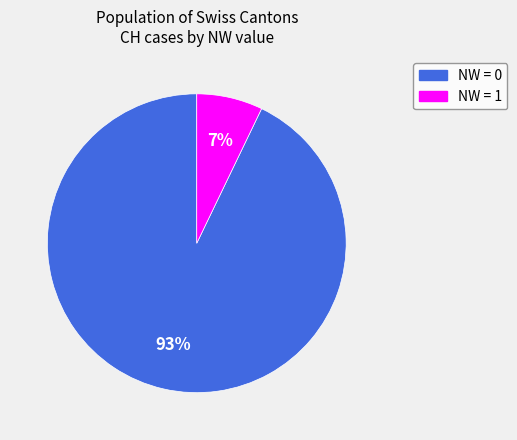

Does any single category account for the majority?

Yes